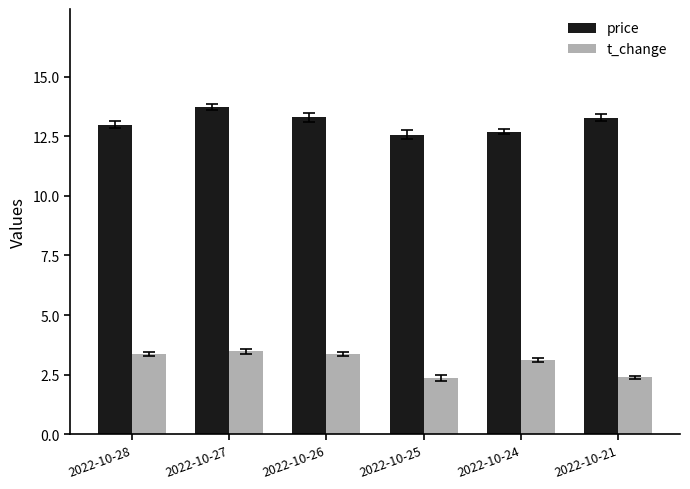

What is the difference between the price values at 2022-10-25 and 2022-10-21?

0.7